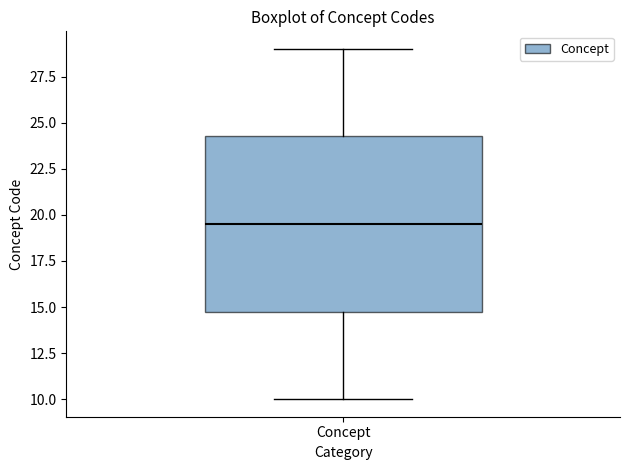

Where does the median line of the box for Concept sit on the y-axis? The values are not printed on the chart, so give them approximately, as read against the axis.

19.5